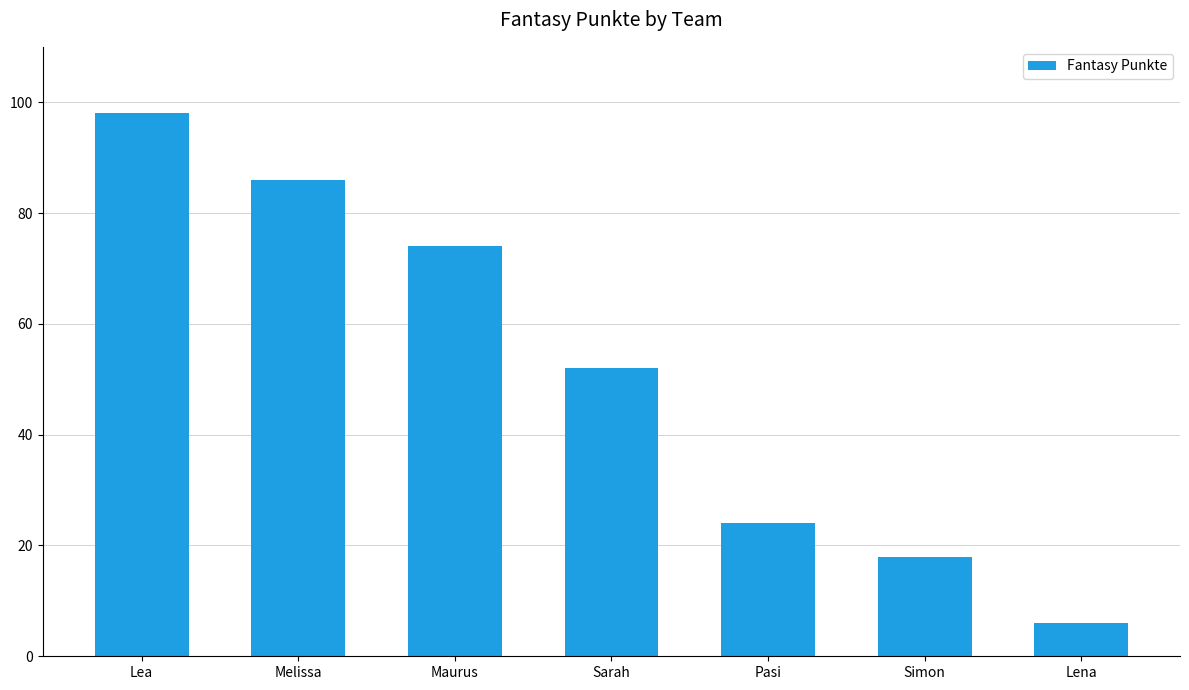

Is it true that the value at Sarah is 52?

True